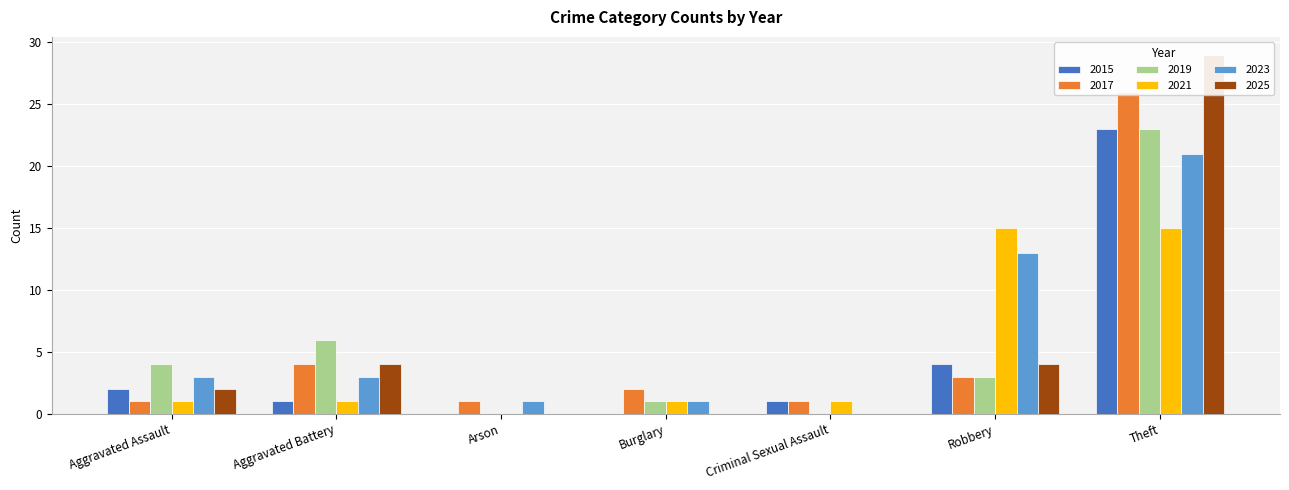

Rank the categories by 2019 value from lowest to highest.

Arson, Criminal Sexual Assault, Burglary, Robbery, Aggravated Assault, Aggravated Battery, Theft